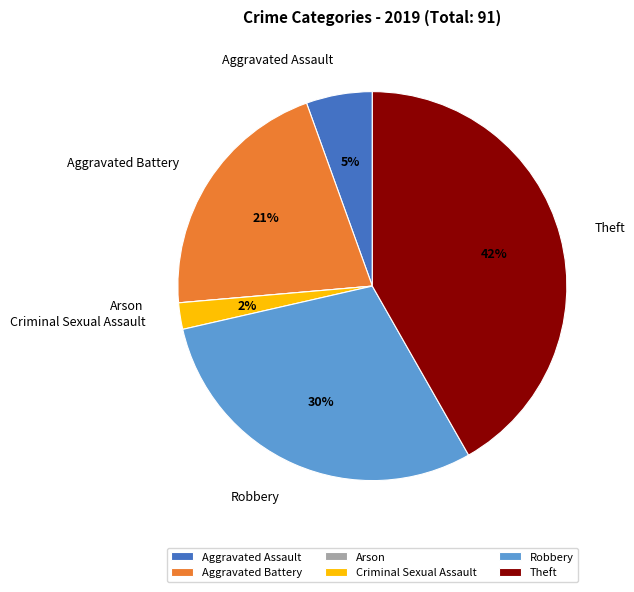

To the nearest percent, what is the combined percentage of Aggravated Battery and Criminal Sexual Assault?

23%